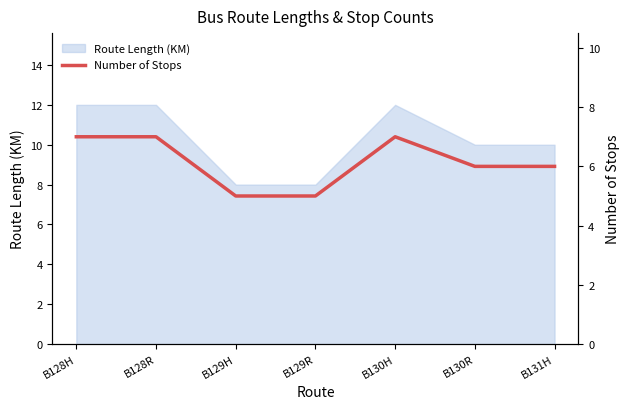

Is it true that Route Length (KM) equals 4 at B129R?

False